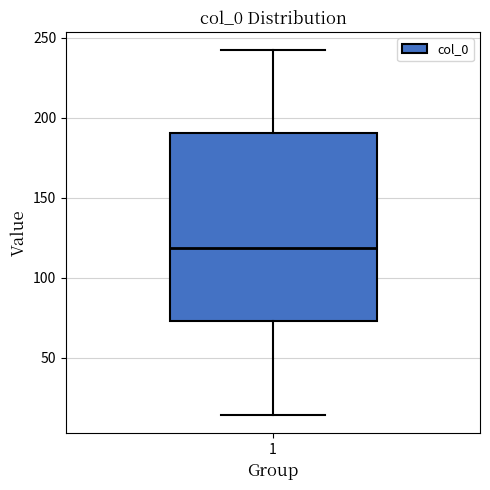

Where does the median line of the box at x = 1 sit on the y-axis? The values are not printed on the chart, so give them approximately, as read against the axis.

120